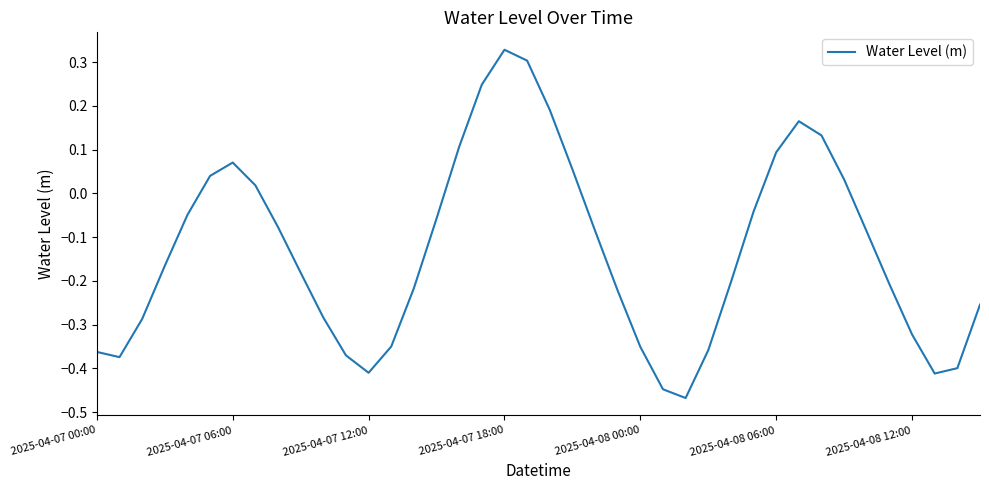

What is the difference between the maximum and minimum values?

0.8